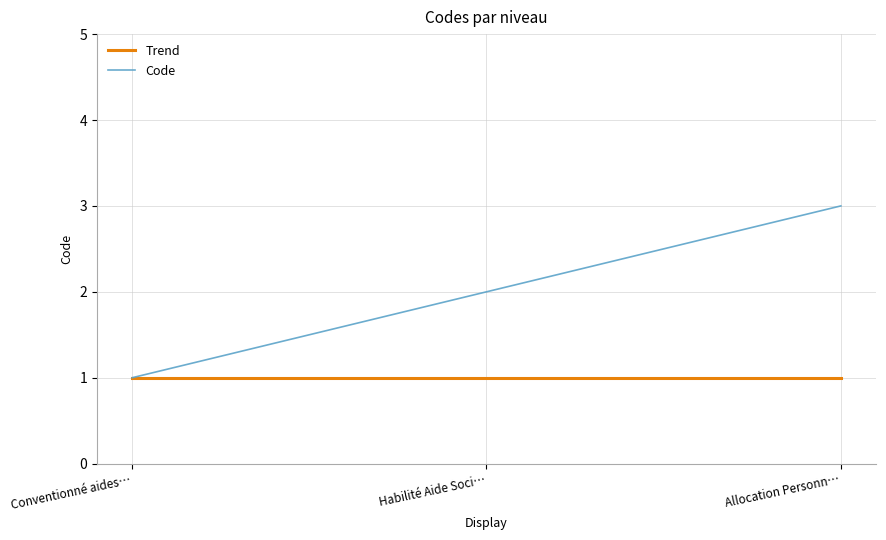

The value of Code at Allocation Personn… is 3. True or false?

True